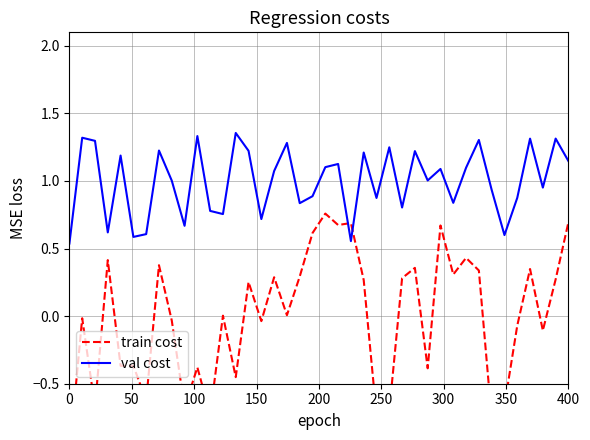

The train cost series shows 0.5 at 350. True or false?

False